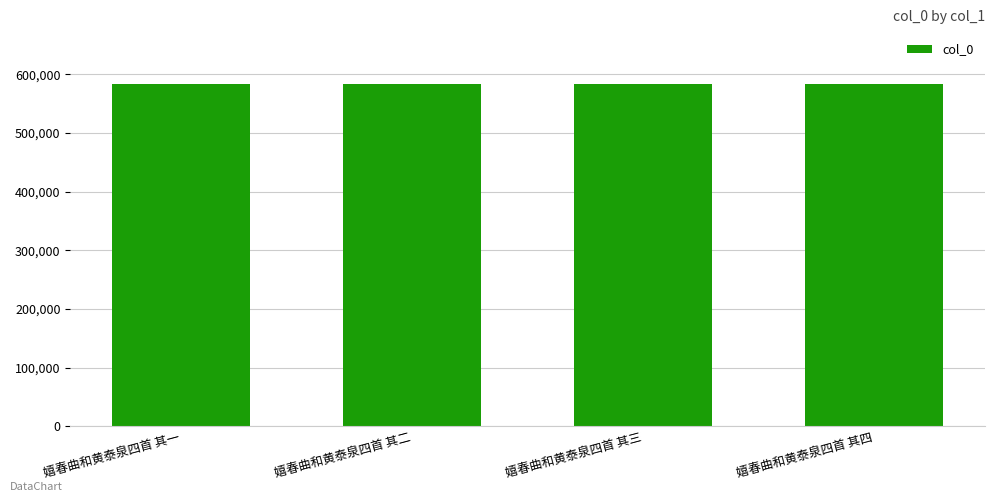

True or false: the data shows 923889 at 嬉春曲和黄泰泉四首 其一.

False